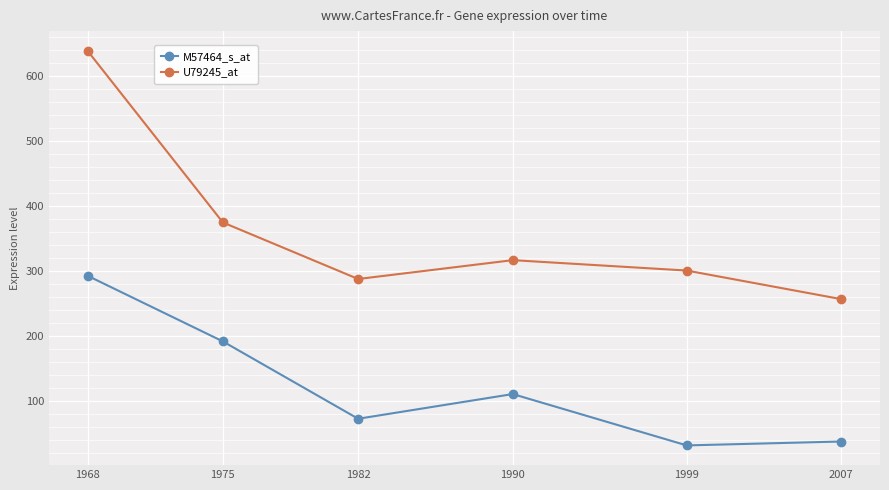

Reading left to right, extract all data points from this chart.

M57464_s_at: 1968=293	1975=192	1982=73	1990=111	1999=32	2007=38
U79245_at: 1968=639	1975=375	1982=288	1990=317	1999=301	2007=257